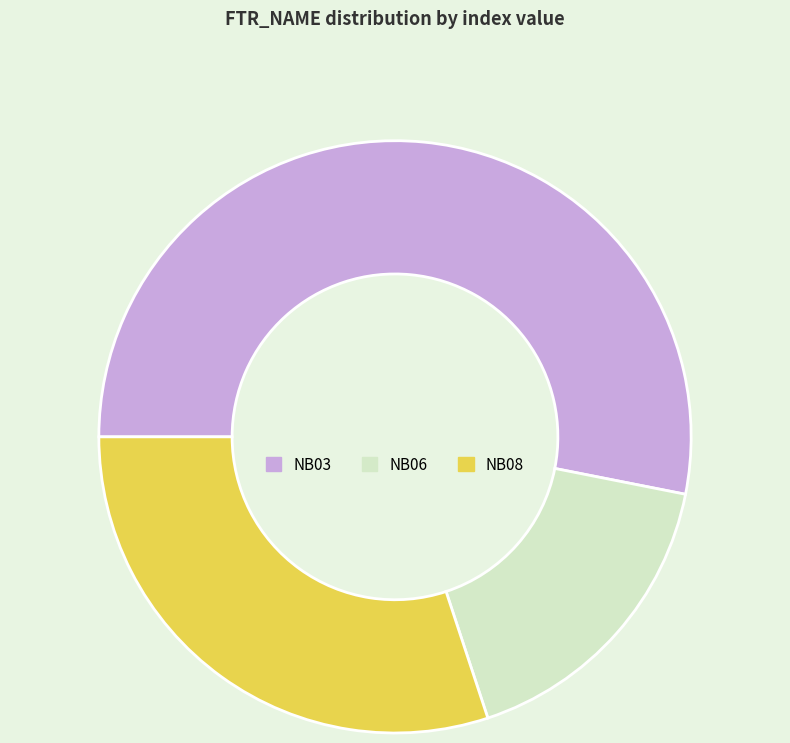

What is the smallest slice in the pie chart?

NB06